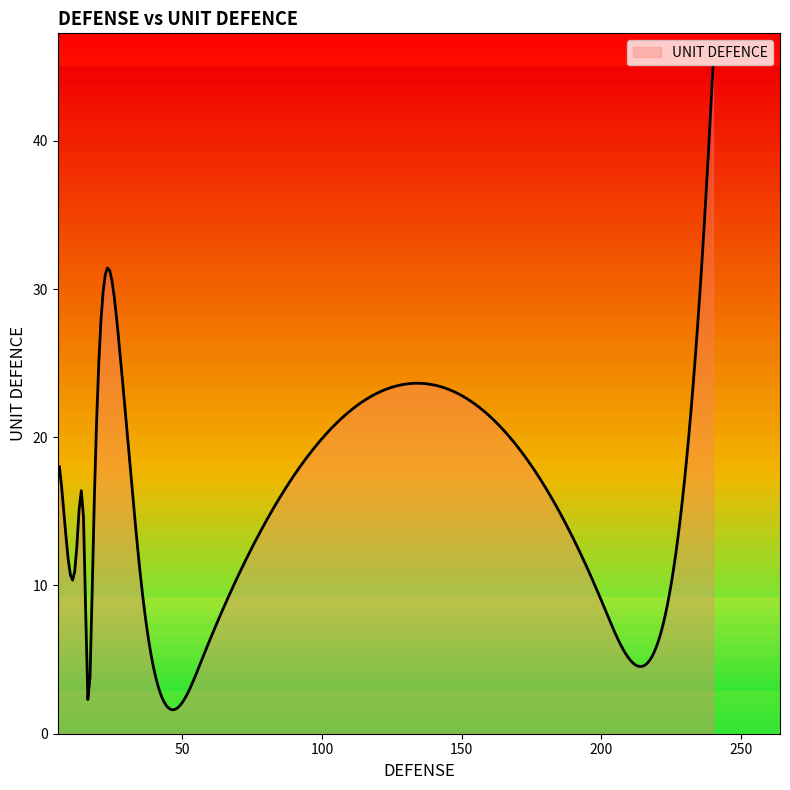

What is the greatest value displayed?

45.0